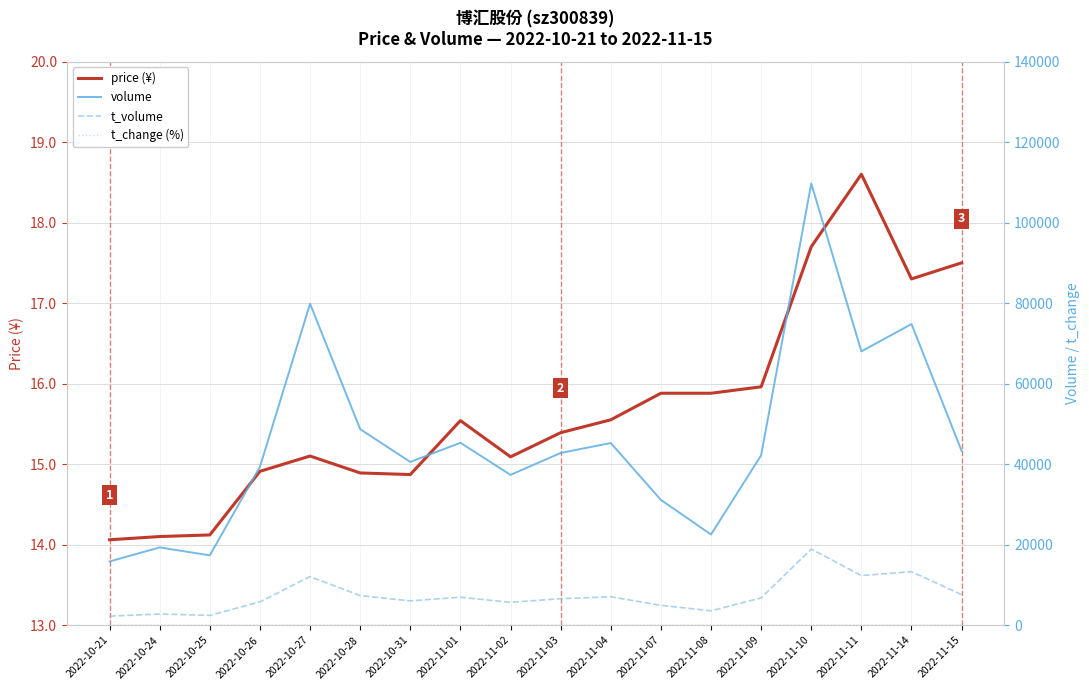

The value of t_change (%) at 2022-11-08 is 2.8. True or false?

True